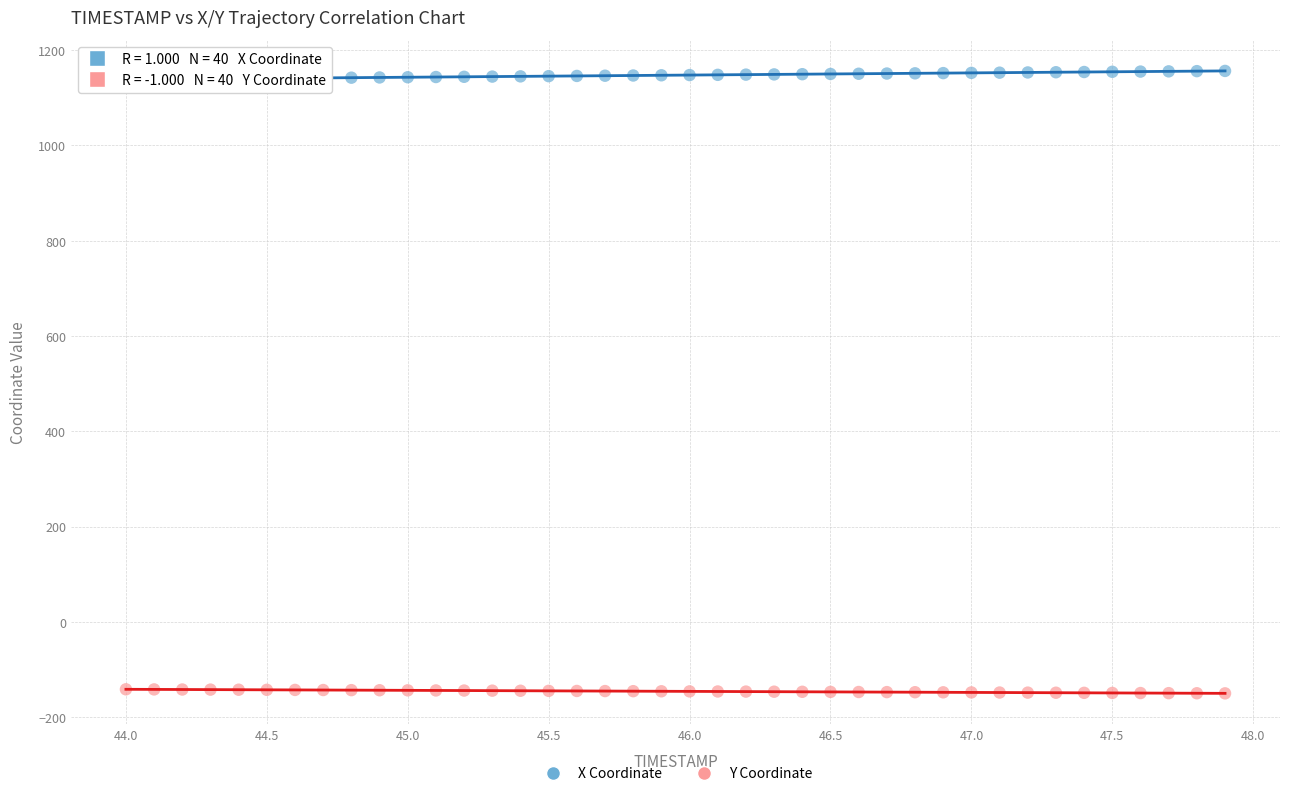

Which series contains the highest Y value?

X Coordinate